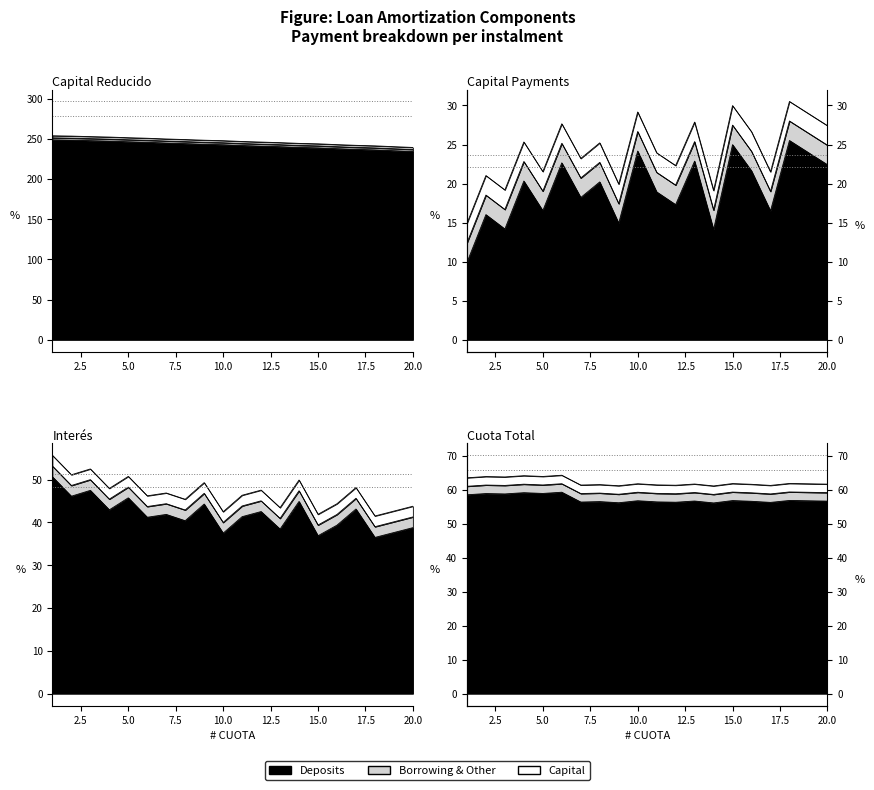

True or false: CAPITAL and CUOTA cross at least once.

False